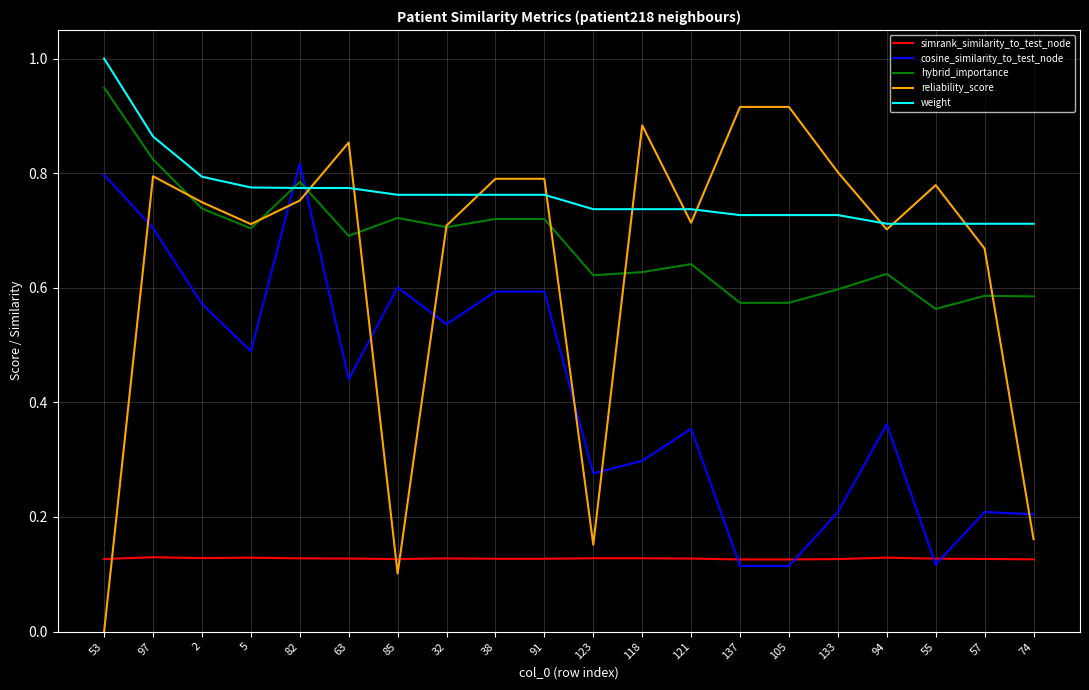

True or false: hybrid_importance and simrank_similarity_to_test_node intersect in this chart.

False